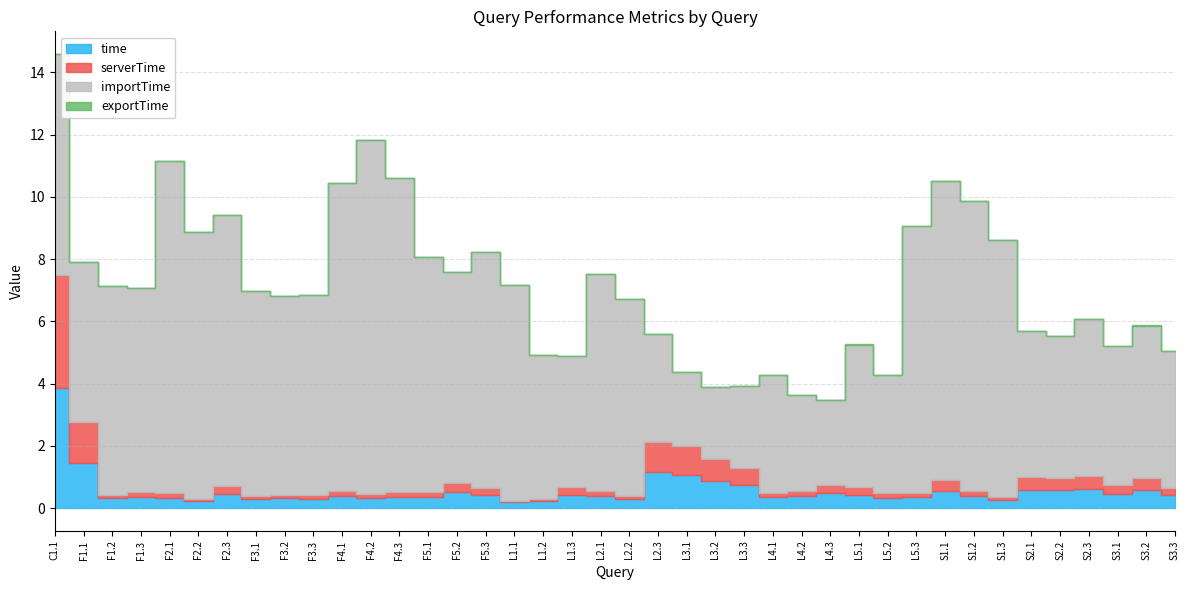

Reading right to left, extract all data points from this chart.

time: 0.4	0.6	0.5	0.6	0.6	0.6	0.3	0.4	0.5	0.3	0.3	0.4	0.5	0.4	0.3	0.7	0.9	1.1	1.2	0.3	0.4	0.4	0.2	0.2	0.4	0.5	0.4	0.4	0.3	0.4	0.3	0.3	0.3	0.4	0.2	0.3	0.4	0.3	1.5	3.8
serverTime: 0.2	0.4	0.3	0.4	0.4	0.4	0.1	0.2	0.4	0.2	0.1	0.3	0.3	0.2	0.1	0.6	0.7	0.9	1.0	0.1	0.2	0.3	0.1	0.0	0.2	0.3	0.2	0.1	0.1	0.2	0.1	0.1	0.1	0.3	0.1	0.1	0.2	0.1	1.3	3.7
importTime: 4.4	4.9	4.5	5.0	4.6	4.7	8.3	9.3	9.6	8.6	3.8	4.6	2.7	3.1	3.8	2.6	2.3	2.4	3.5	6.3	7.0	4.2	4.6	6.9	7.6	6.8	7.6	10.1	11.4	9.9	6.4	6.4	6.6	8.7	8.6	10.7	6.6	6.7	5.2	7.1
exportTime: 0.0	0.0	0.0	0.0	0.0	0.0	0.0	0.0	0.0	0.0	0.0	0.0	0.0	0.0	0.0	0.0	0.0	0.0	0.0	0.0	0.0	0.0	0.0	0.0	0.0	0.0	0.0	0.0	0.0	0.0	0.0	0.0	0.0	0.0	0.0	0.0	0.0	0.0	0.0	0.0